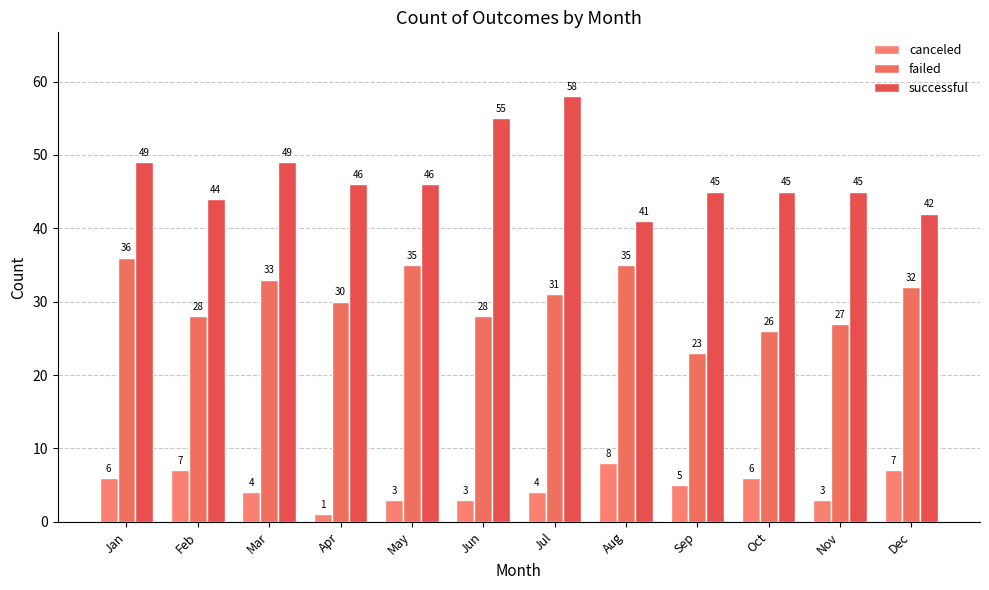

What is the average value of the failed series?

30